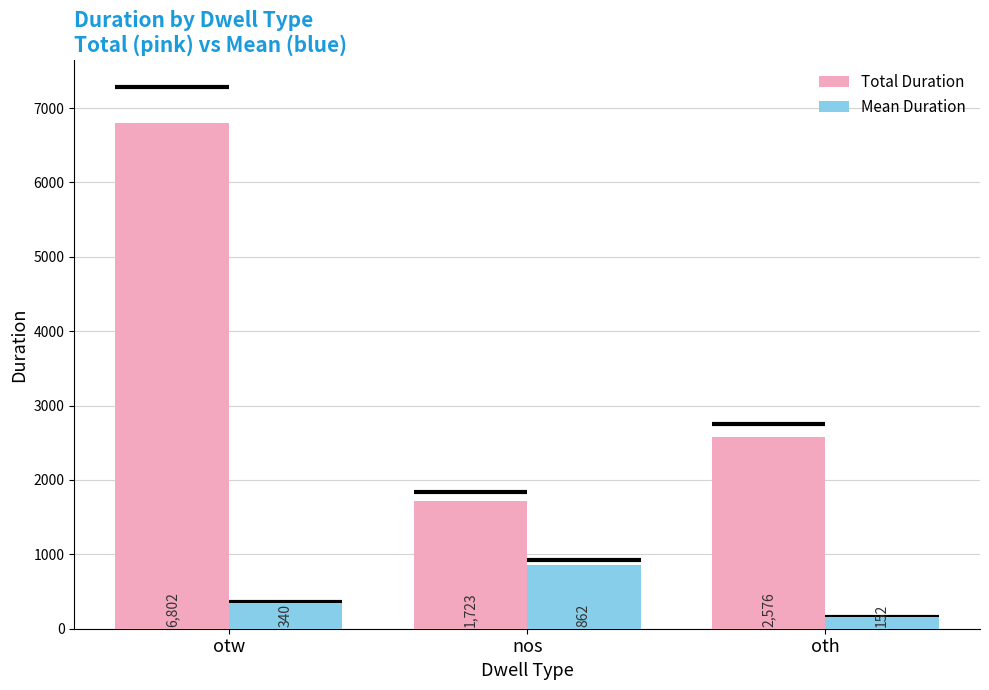

Rank the series by their maximum value, from highest to lowest.

Total Duration, Mean Duration